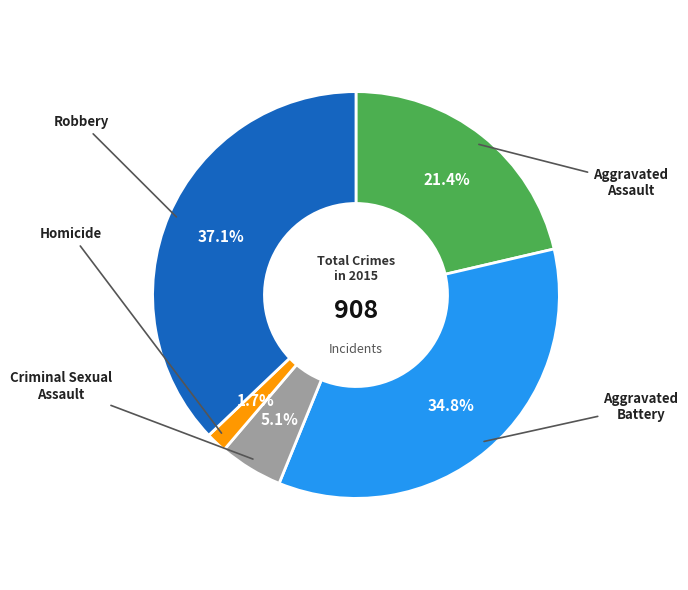

What portion of the pie excludes Criminal Sexual Assault?

94.9%